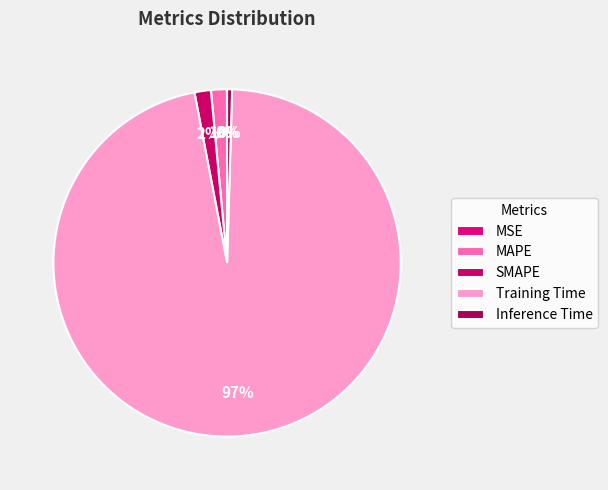

Is there any slice that represents more than half of the pie?

Yes